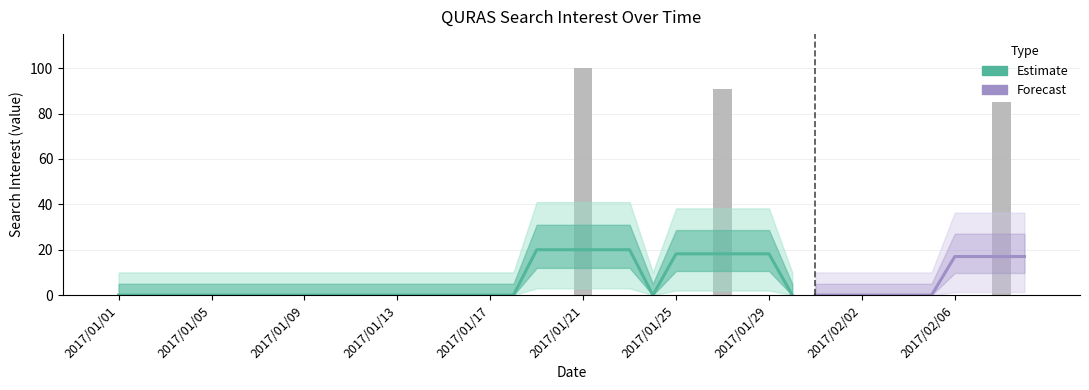

Reading left to right, what are all the values shown in this chart?

2017/01/01=0	2017/01/02=0	2017/01/03=0	2017/01/04=0	2017/01/05=0	2017/01/06=0	2017/01/07=0	2017/01/08=0	2017/01/09=0	2017/01/10=0	2017/01/11=0	2017/01/12=0	2017/01/13=0	2017/01/14=0	2017/01/15=0	2017/01/16=0	2017/01/17=0	2017/01/18=0	2017/01/19=0	2017/01/20=0	2017/01/21=100	2017/01/22=0	2017/01/23=0	2017/01/24=0	2017/01/25=0	2017/01/26=0	2017/01/27=91	2017/01/28=0	2017/01/29=0	2017/01/30=0	2017/01/31=0	2017/02/01=0	2017/02/02=0	2017/02/03=0	2017/02/04=0	2017/02/05=0	2017/02/06=0	2017/02/07=0	2017/02/08=85	2017/02/09=0